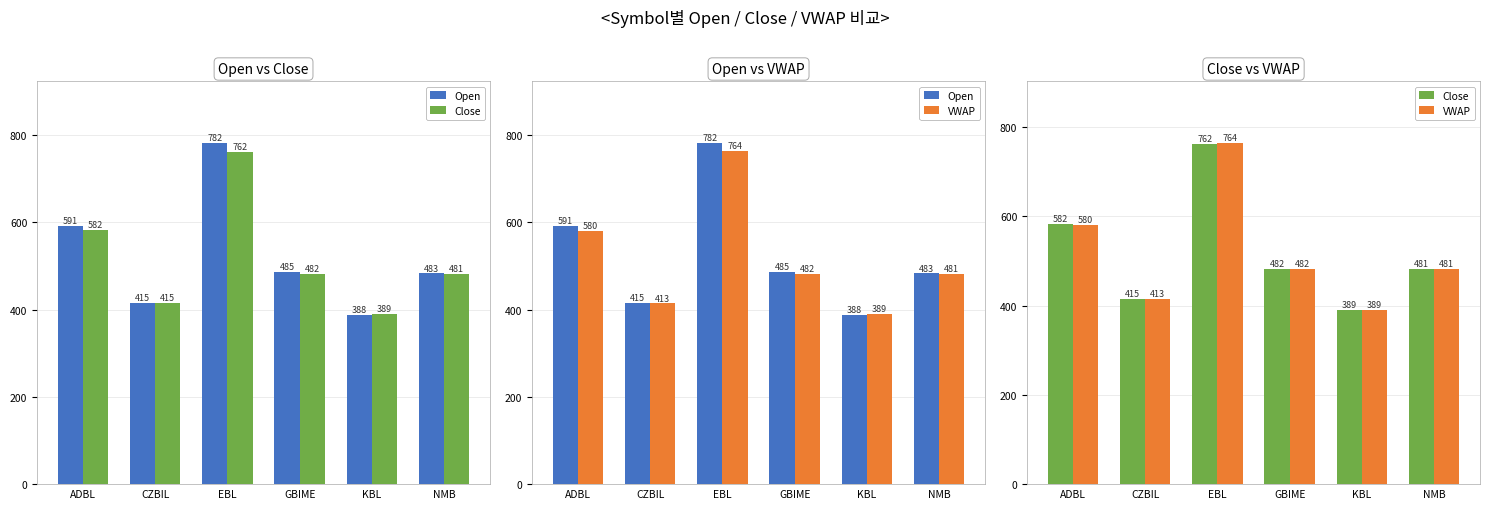

What is the sum of the Close values at GBIME and KBL?

871.9